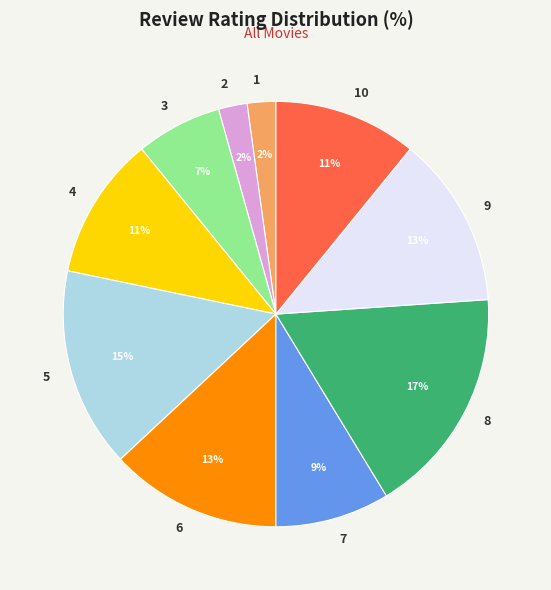

Which has a higher value, 9 or 10?

9